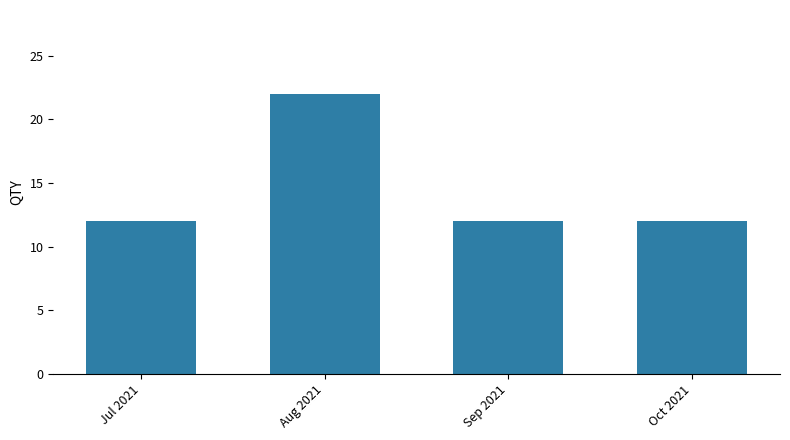

What is the sum of all values?

58